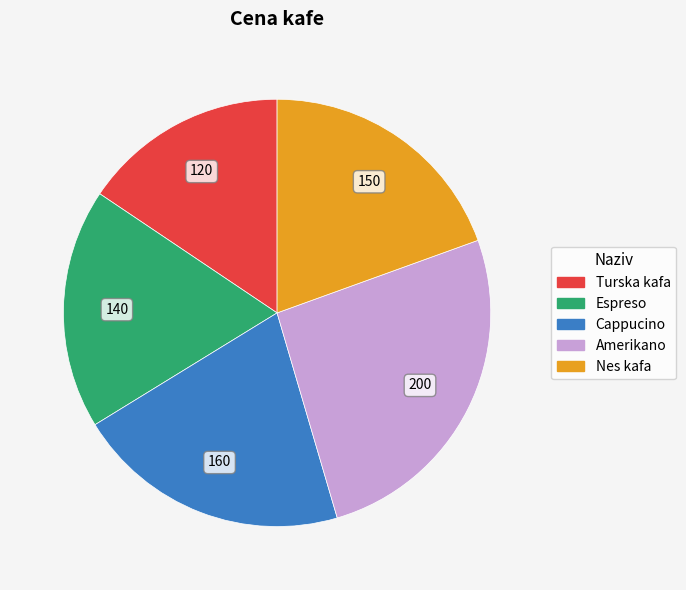

Is there a majority slice in this chart?

No